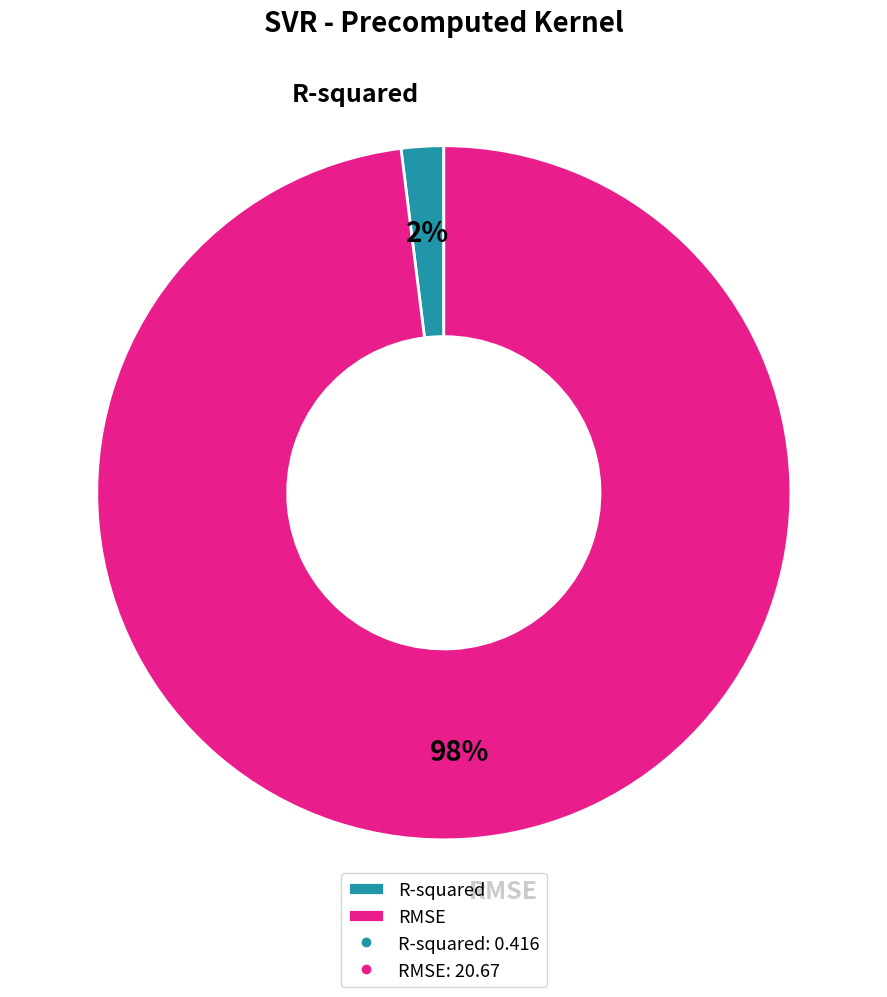

Which category has the smallest portion of the pie?

R-squared